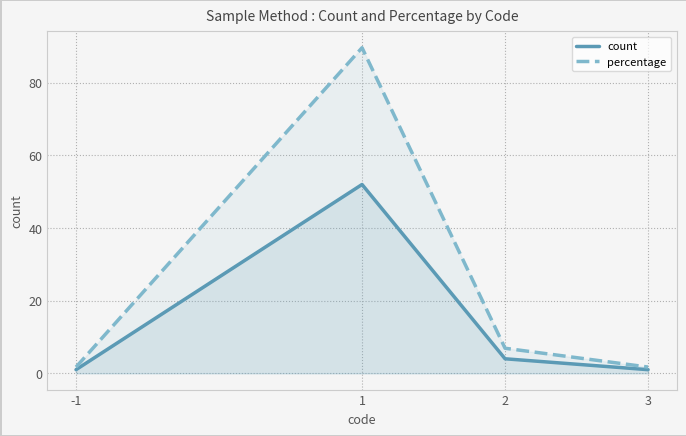

What is the sum of all count values?

58.0